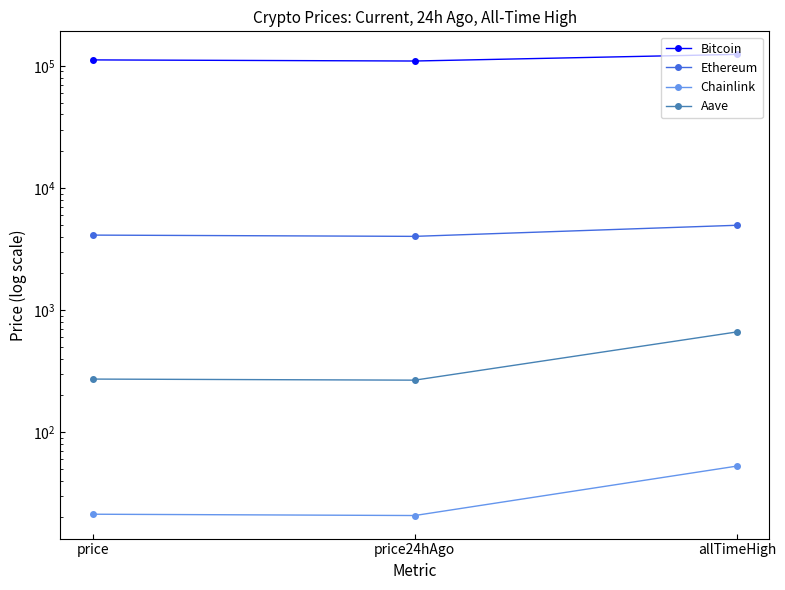

What position from the left is price?

1